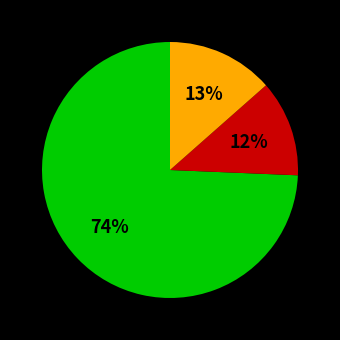

Is there any slice that represents more than half of the pie?

Yes